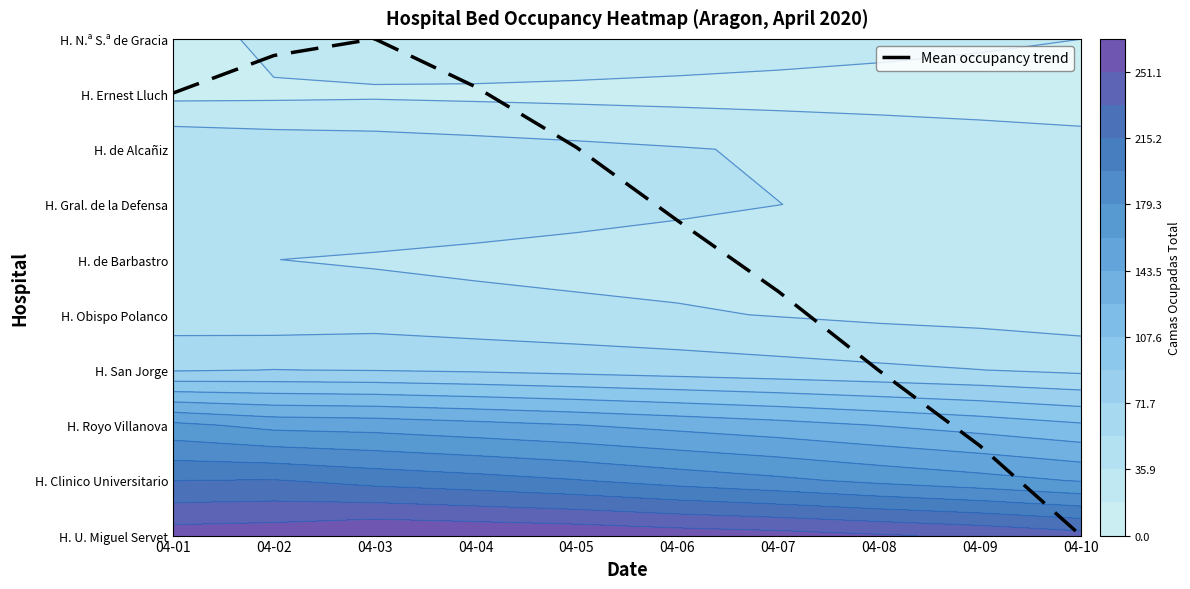

What is the sum of the values at 04-06 and 04-01?

13.7